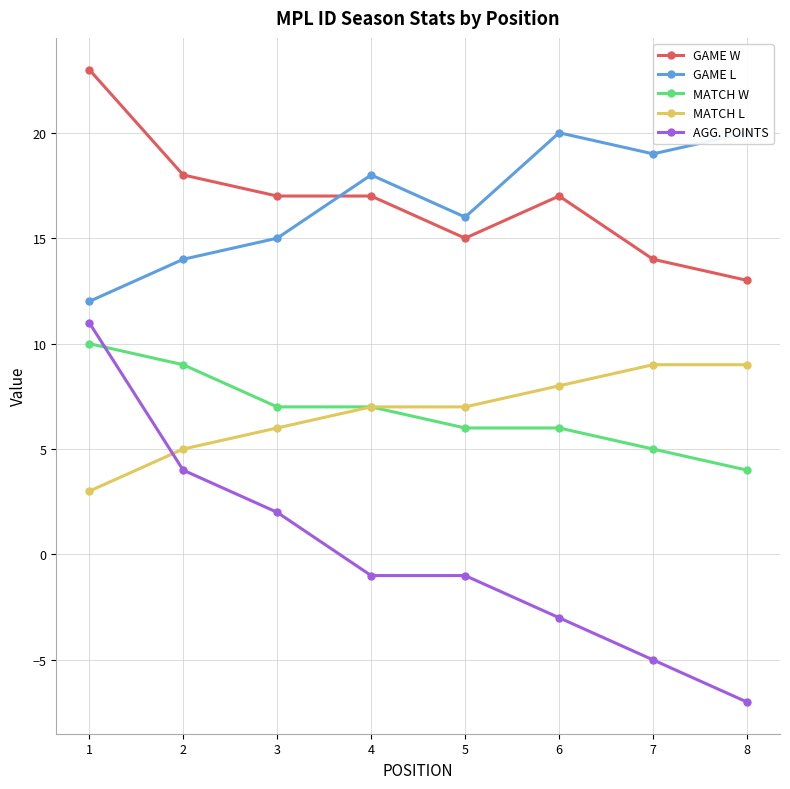

Reading left to right, list all the values displayed in this chart.

GAME W: 23	18	17	17	15	17	14	13
GAME L: 12	14	15	18	16	20	19	20
MATCH W: 10	9	7	7	6	6	5	4
MATCH L: 3	5	6	7	7	8	9	9
AGG. POINTS: 11	4	2	-1	-1	-3	-5	-7